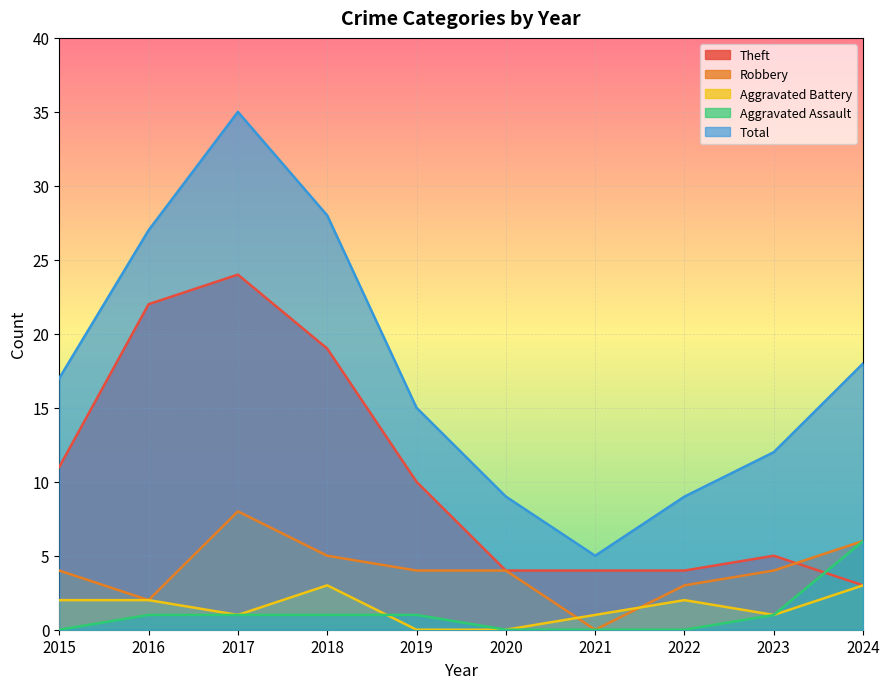

How many distinct data groups are displayed?

5